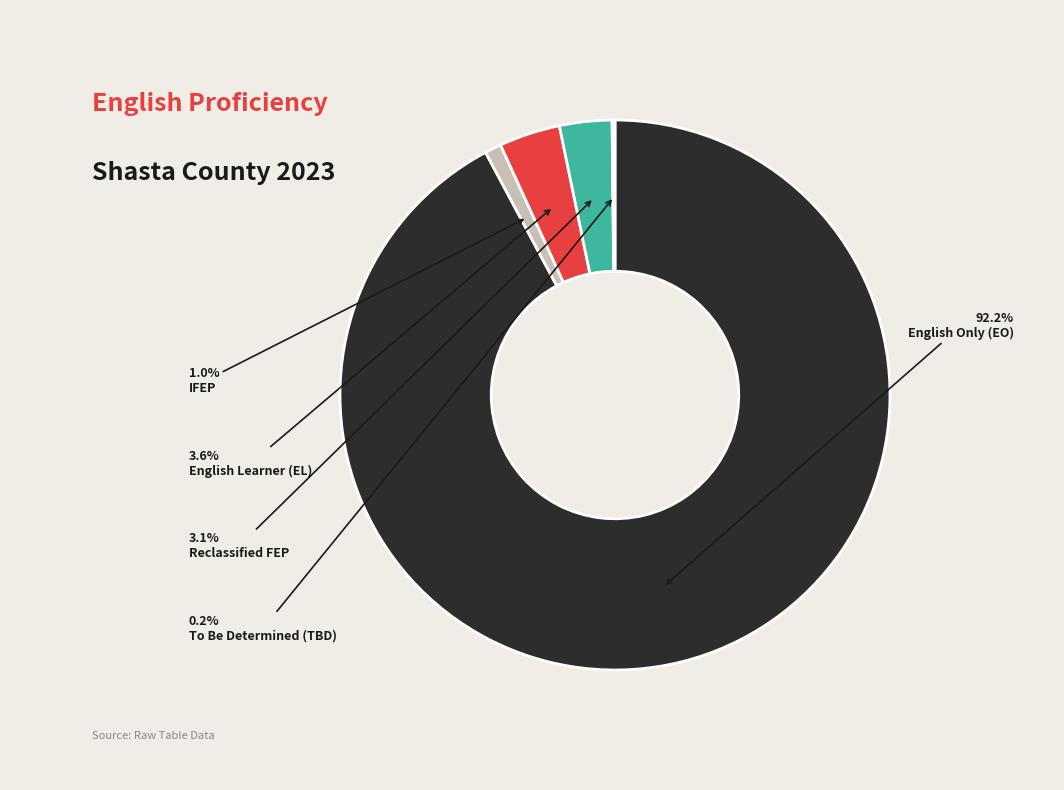

To the nearest percent, what is the difference between the largest and smallest slice percentages?

92%